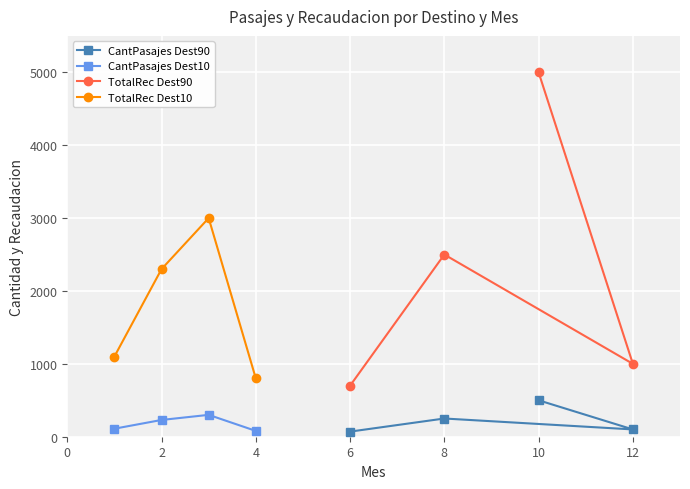

The value of CantPasajes Dest90 at 10 is 500. True or false?

True